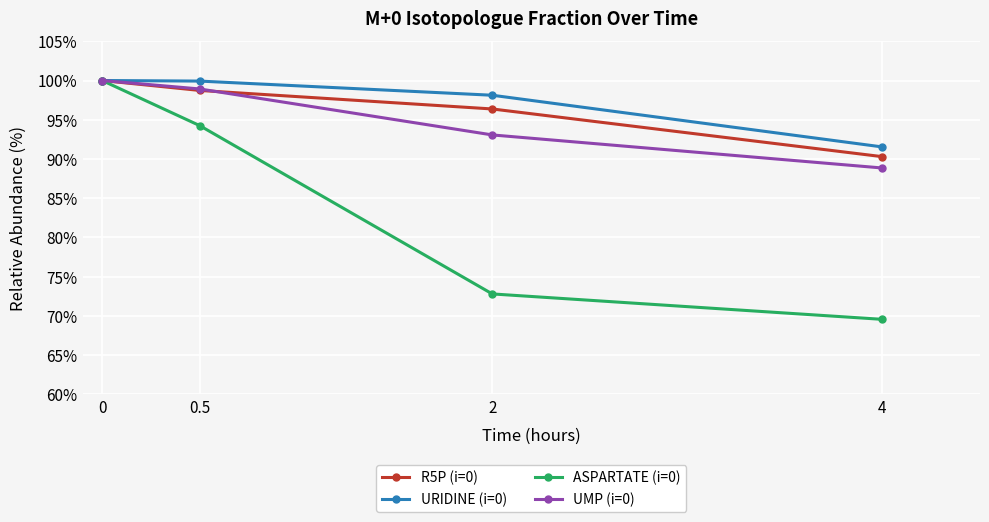

At 2, list the series in order from largest to smallest.

URIDINE (i=0), R5P (i=0), UMP (i=0), ASPARTATE (i=0)